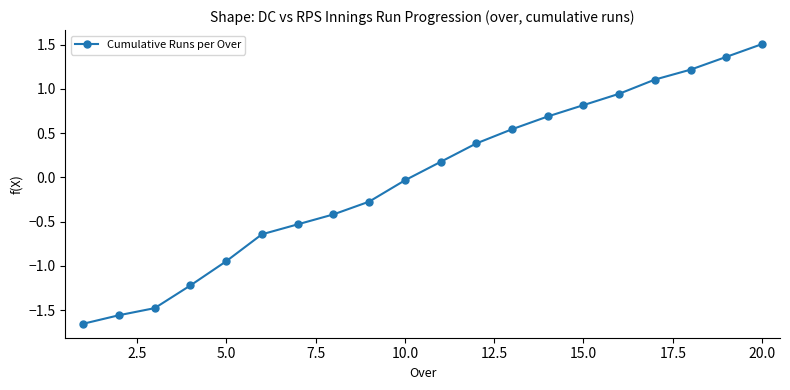

What is the difference between the second highest and minimum values?

3.0